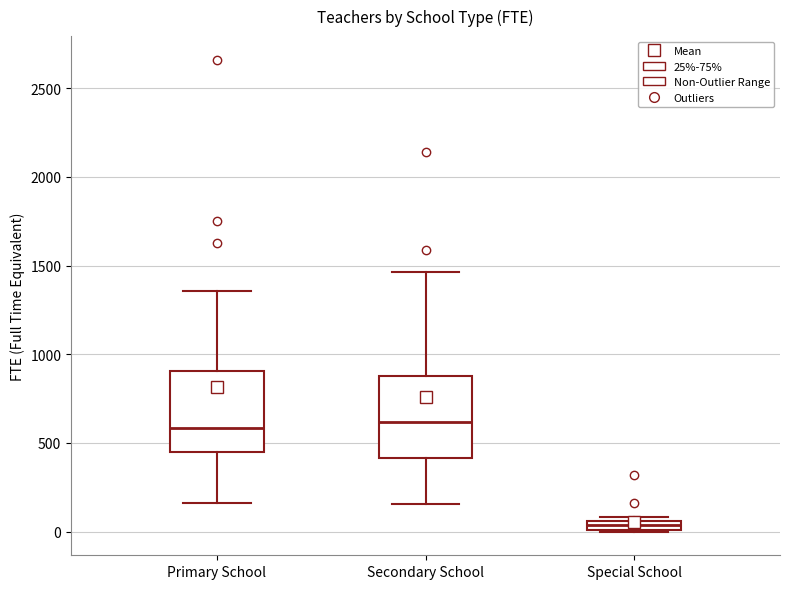

Where does the median line of the box for Secondary School sit on the y-axis? The values are not printed on the chart, so give them approximately, as read against the axis.

600